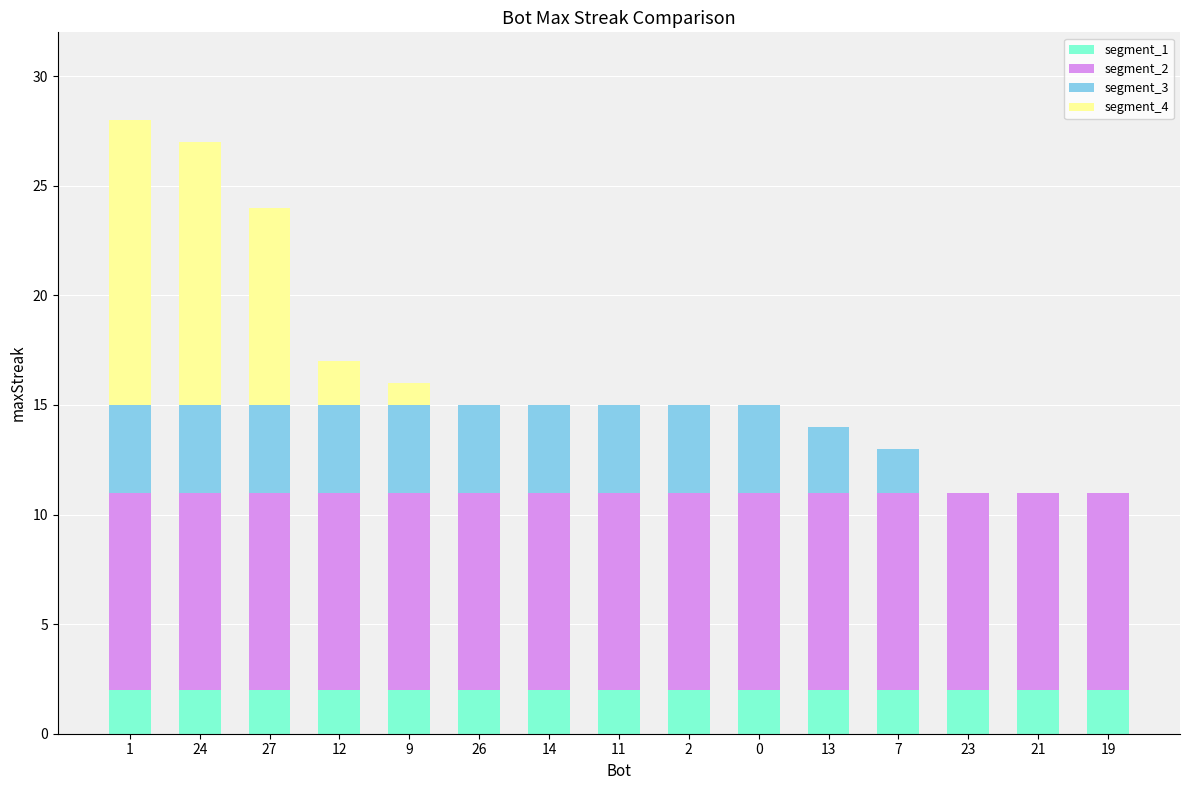

The segment_1 series shows 1 at 24. True or false?

False